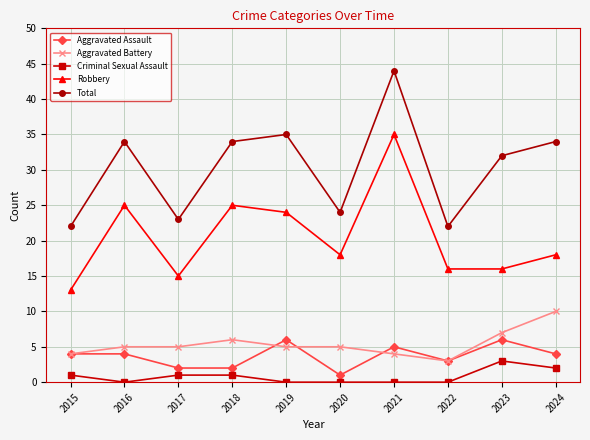

What is the greatest value displayed?

44